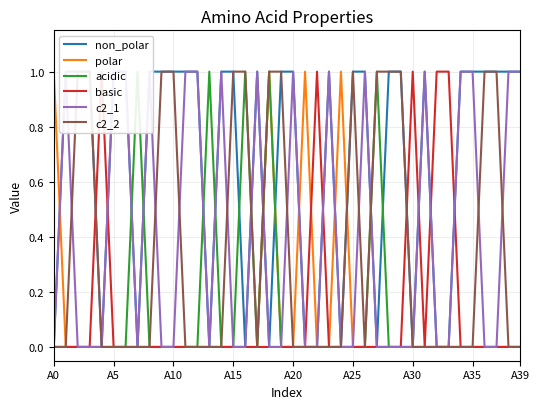

Reading left to right, extract all data points from this chart.

non_polar: 0	1	1	1	0	1	1	0	1	1	1	1	1	0	1	1	0	1	0	1	1	0	0	1	0	1	1	0	1	1	0	1	0	0	1	1	1	1	1	1
polar: 1	0	0	0	0	0	0	0	0	0	0	0	0	0	0	0	0	0	1	0	0	1	0	0	1	0	0	0	0	0	0	0	0	0	0	0	0	0	0	0
acidic: 0	0	0	0	0	0	0	1	0	0	0	0	0	1	0	0	1	0	1	0	0	0	0	0	0	0	0	1	0	0	0	0	0	0	0	0	0	0	0	0
basic: 0	0	0	0	1	0	0	0	0	0	0	0	0	0	0	0	0	0	0	0	0	0	1	0	0	0	0	0	0	0	1	0	1	1	0	0	0	0	0	0
c2_1: 0	1	0	0	0	1	1	0	1	0	0	1	1	0	1	0	0	1	0	0	1	0	0	1	0	0	1	0	0	0	0	1	0	0	1	1	0	0	1	1
c2_2: 0	0	1	1	0	0	0	0	0	1	1	0	0	0	0	1	1	0	1	1	0	0	0	0	0	1	0	1	1	1	0	0	0	0	0	0	1	1	0	0